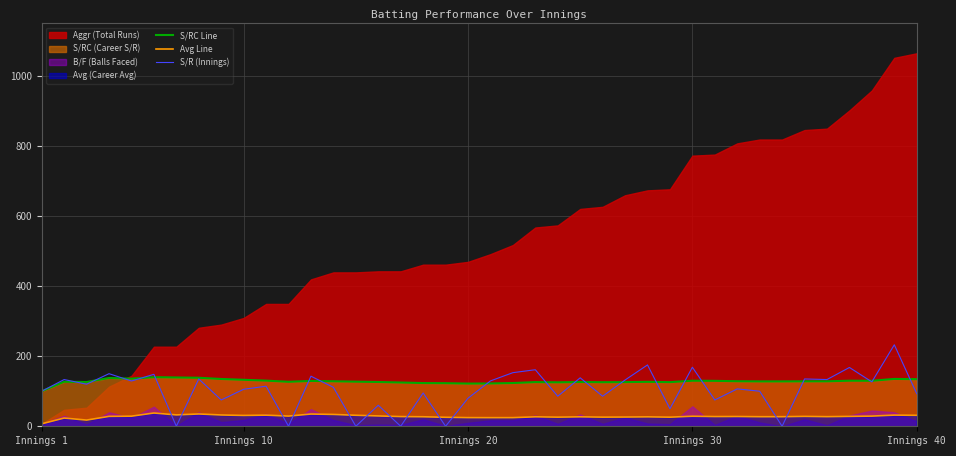

How many times do S/R (Innings) and Avg Line cross each other?

12